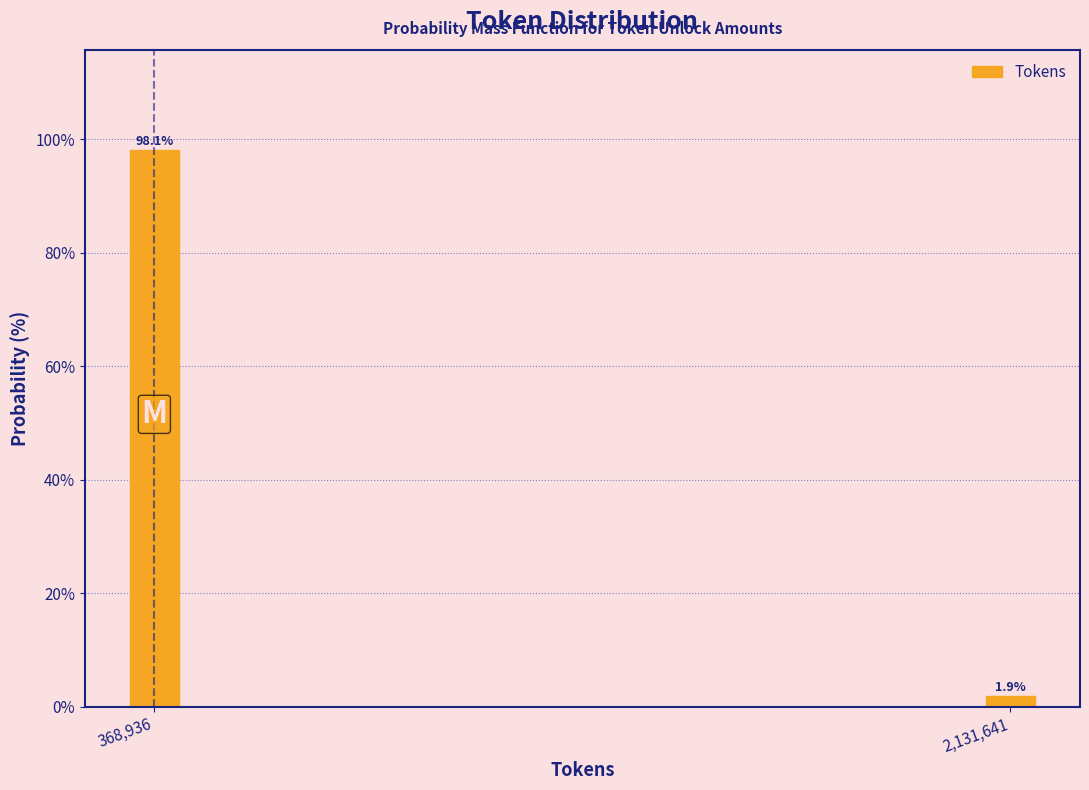

Reading left to right, what are all the values shown in this chart?

368,936=98.1	2,131,641=1.9